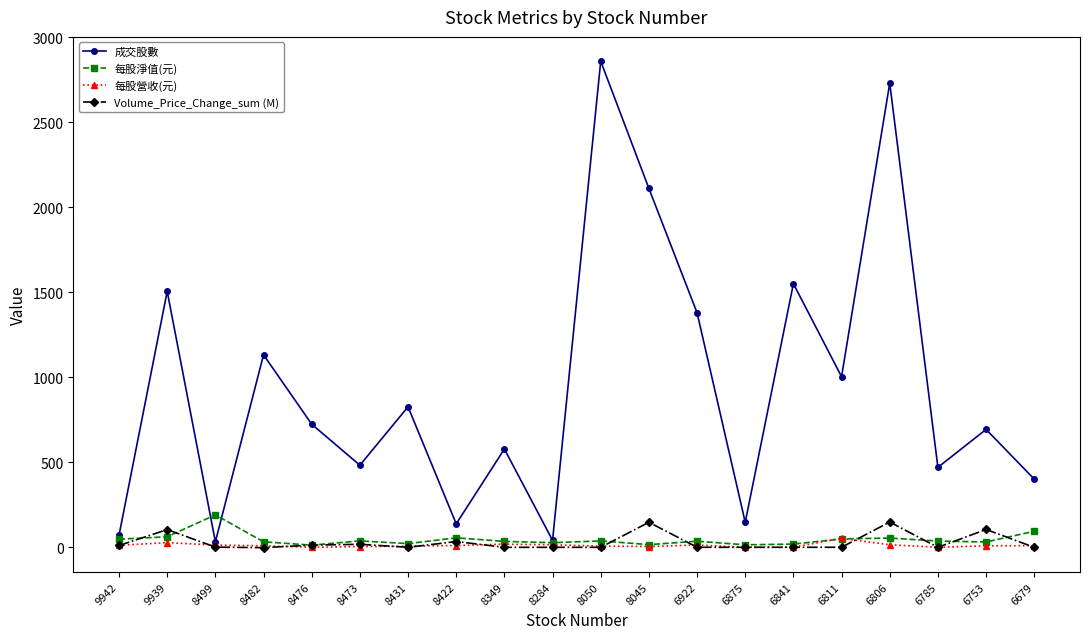

How many values in the 每股淨值(元) series exceed 36?

10